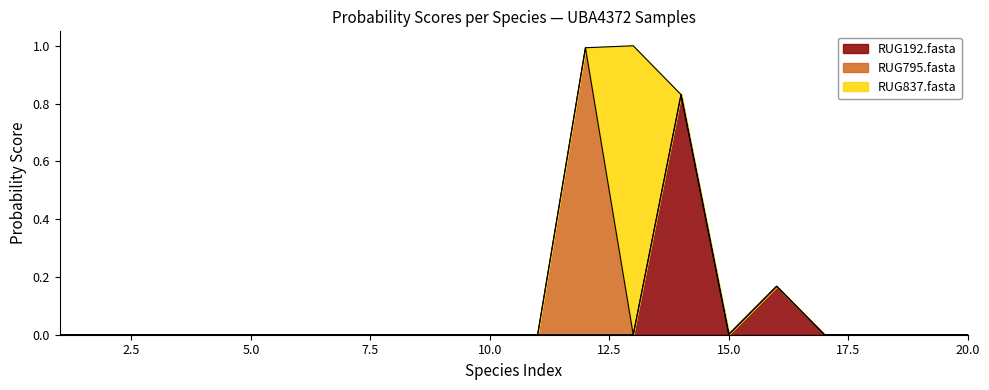

Reading right to left, what are all the values shown in this chart?

RUG192.fasta: 20=0.0	19=0.0	18=0.0	17=0.0	16=0.2	15=0.0	14=0.8	13=0.0	12=0.0	11=0.0	10=0.0	9=0.0	8=0.0	7=0.0	6=0.0	5=0.0	4=0.0	3=0.0	2=0.0	1=0.0
RUG795.fasta: 20=0.0	19=0.0	18=0.0	17=0.0	16=0.0	15=0.0	14=0.0	13=0.0	12=1.0	11=0.0	10=0.0	9=0.0	8=0.0	7=0.0	6=0.0	5=0.0	4=0.0	3=0.0	2=0.0	1=0.0
RUG837.fasta: 20=0.0	19=0.0	18=0.0	17=0.0	16=0.0	15=0.0	14=0.0	13=1.0	12=0.0	11=0.0	10=0.0	9=0.0	8=0.0	7=0.0	6=0.0	5=0.0	4=0.0	3=0.0	2=0.0	1=0.0